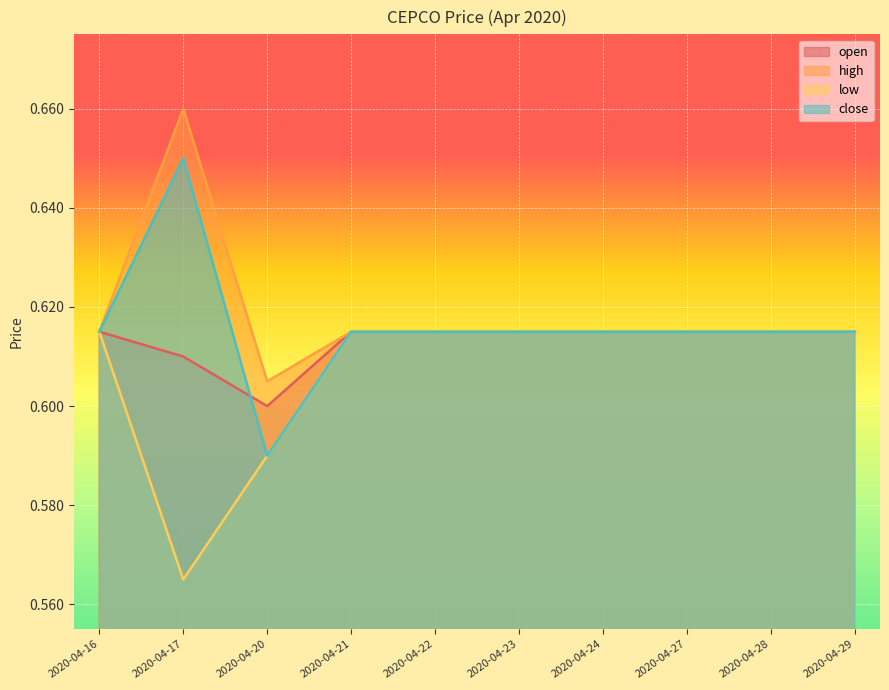

How many interior local peaks does the close series have?

1